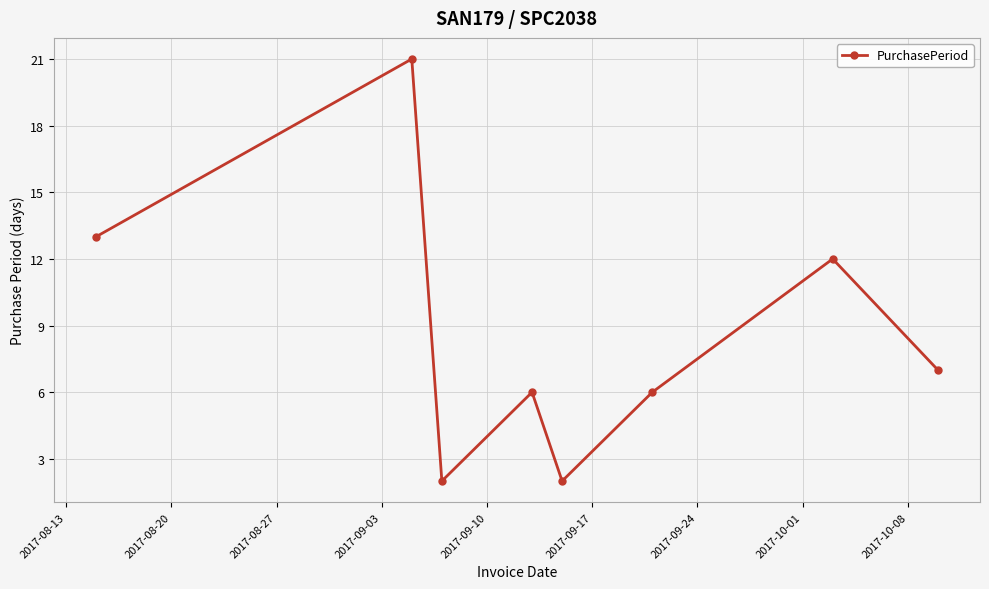

How many interior local peaks (higher than both neighbors) does the data have?

3